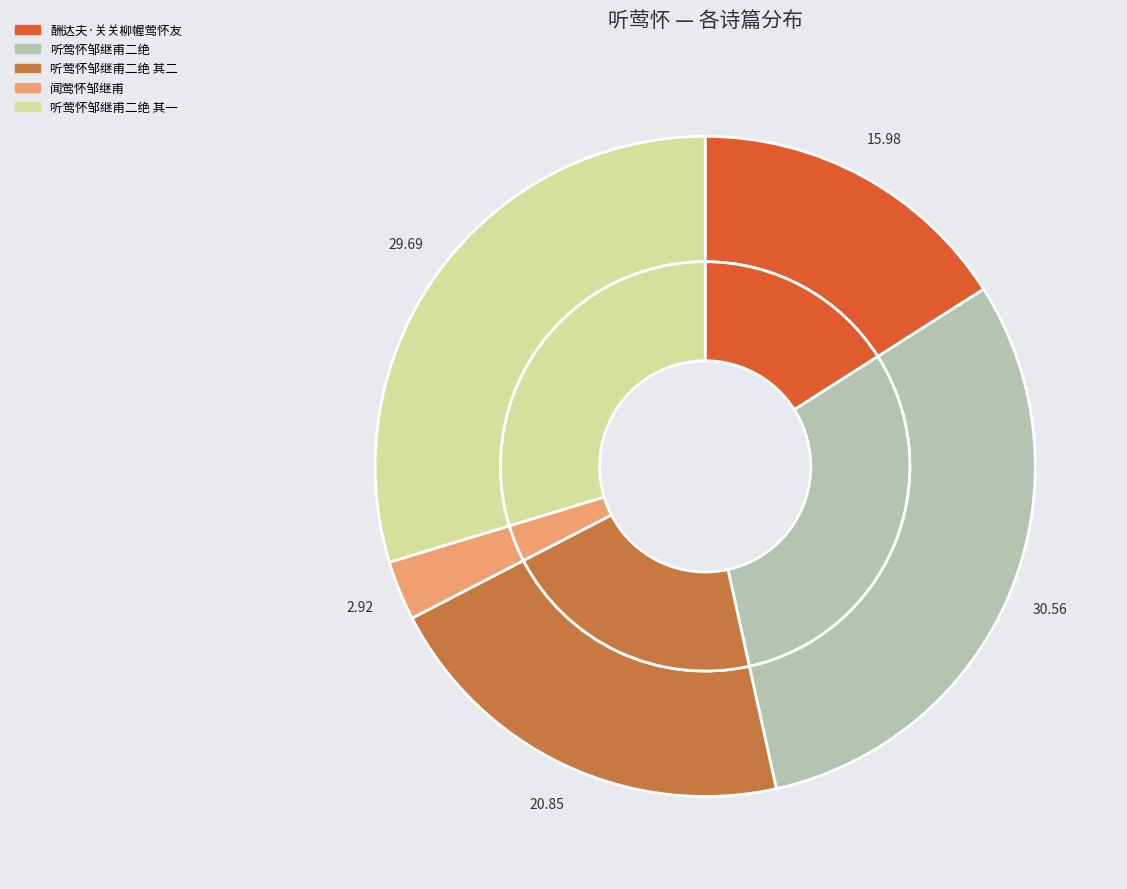

Is it true that 听莺怀邹继甫二绝 其一 is 30% of the pie?

True